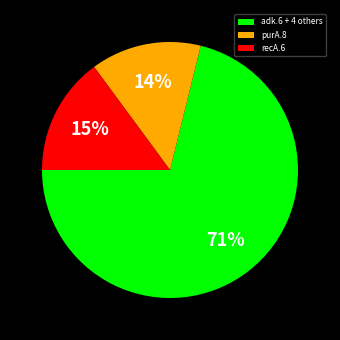

How many slices are in this pie chart?

3